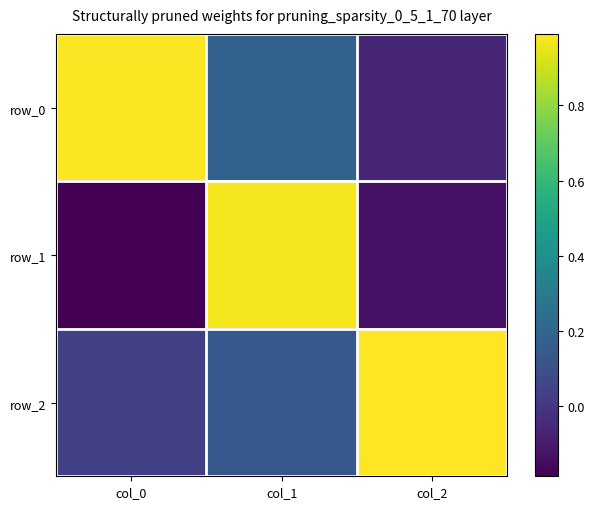

At col_2, list the series in order from smallest to largest.

row_1, row_0, row_2